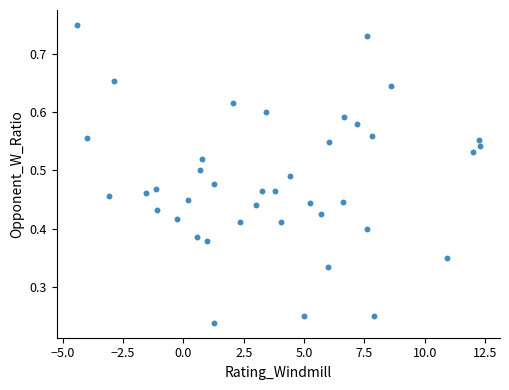

What is the range of X values (max minus min)?

16.7